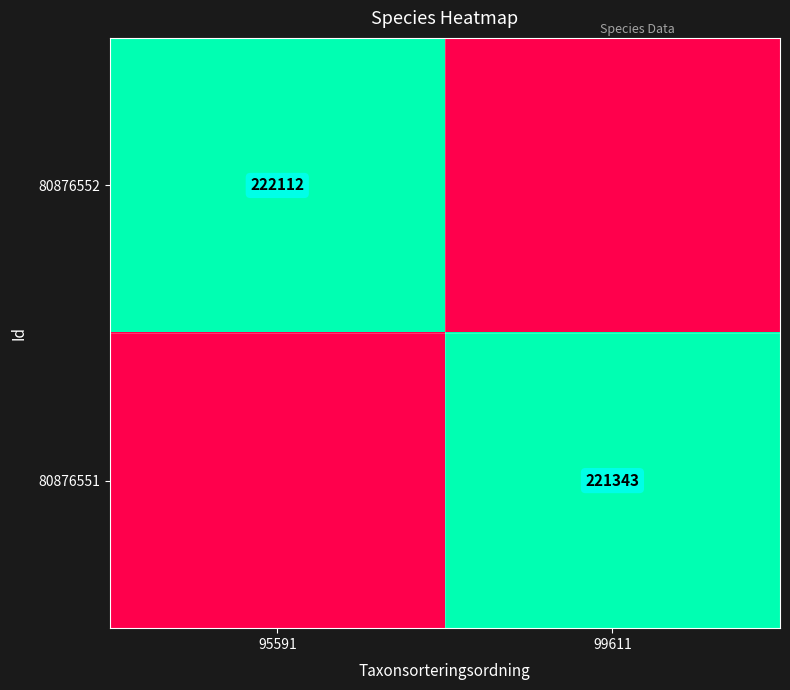

The 80876552 series shows 364575 at 95591. True or false?

False